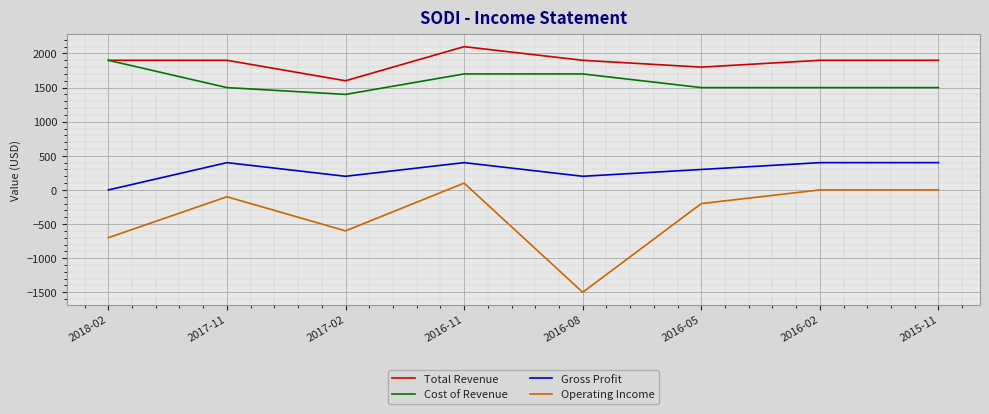

At which label does Cost of Revenue reach its minimum?

2017-02